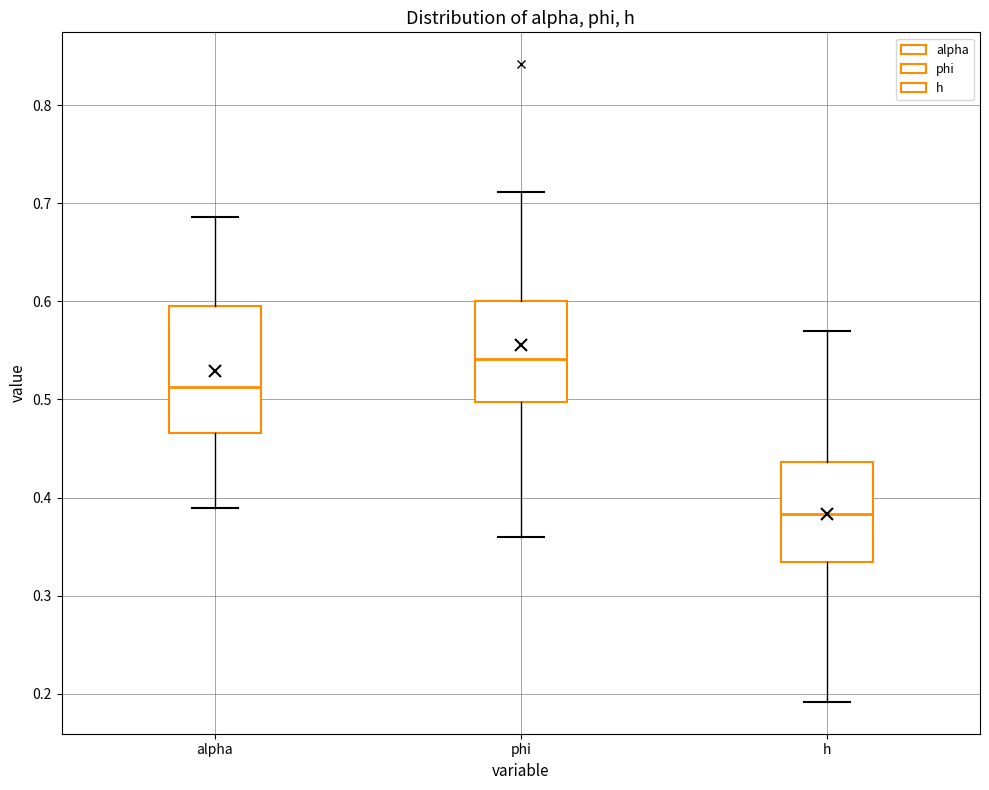

Reading left to right, transcribe this box plot: for each box, give where its median line is, the range the box spans, and where its two whiskers end, as read against the y-axis. The values are not printed on the chart, so give them approximately, as read against the axis.

alpha: median 0.51, box 0.47 to 0.59, whiskers 0.39 to 0.69
phi: median 0.54, box 0.50 to 0.60, whiskers 0.36 to 0.71
h: median 0.38, box 0.33 to 0.44, whiskers 0.19 to 0.57